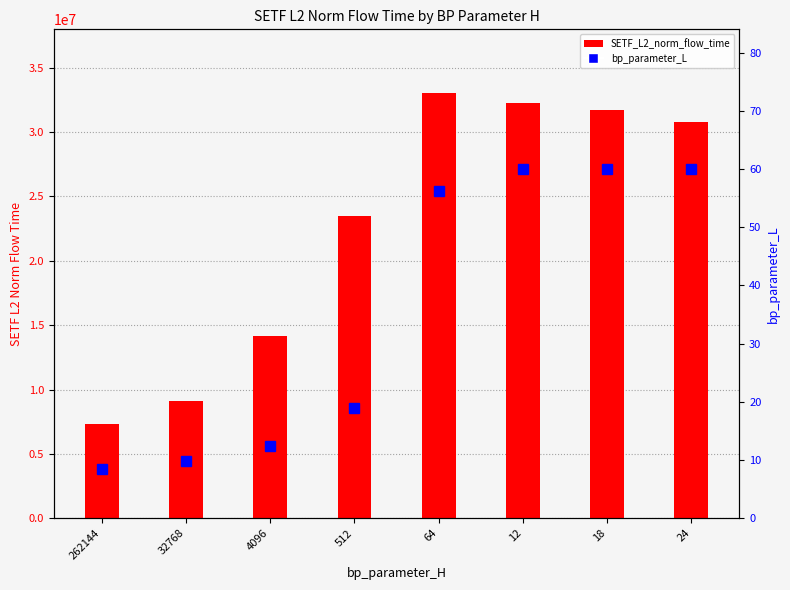

What is the spread (max minus min) of values at 12?

32252152.6